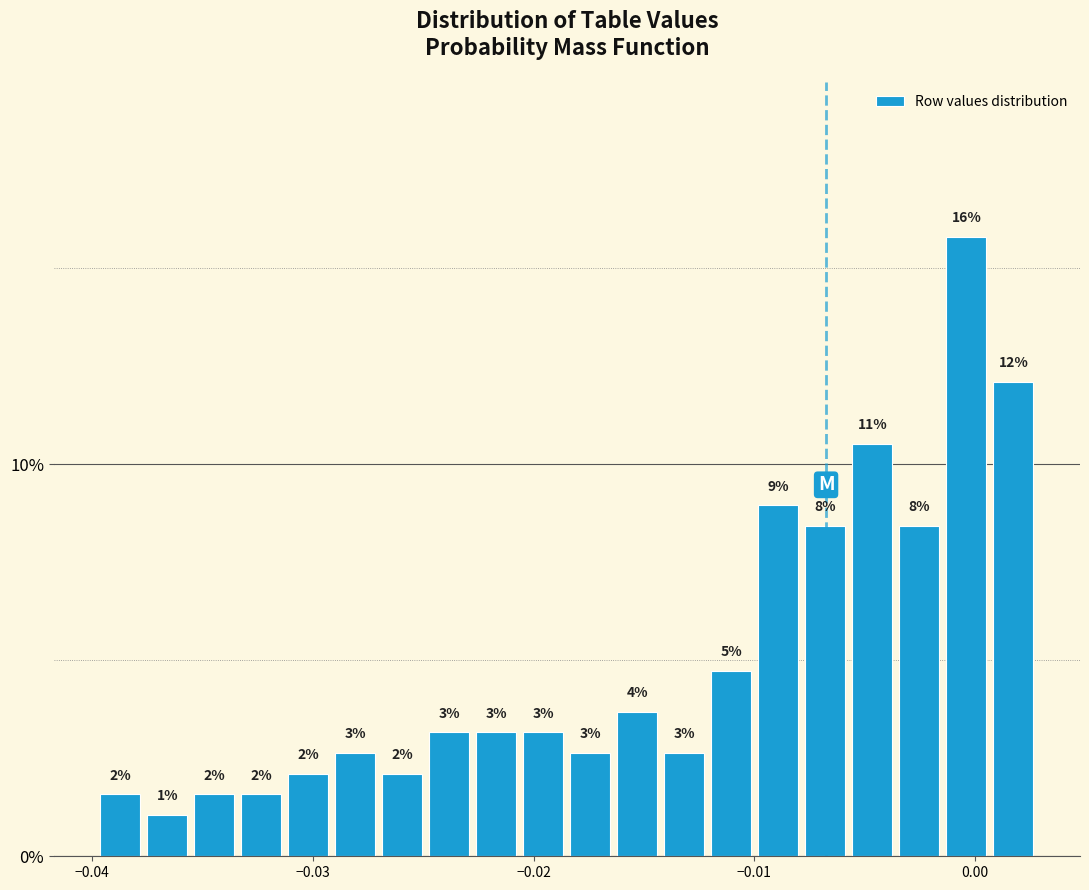

Read against the x-axis, roughly where is the centre of the tallest bar?

0.000